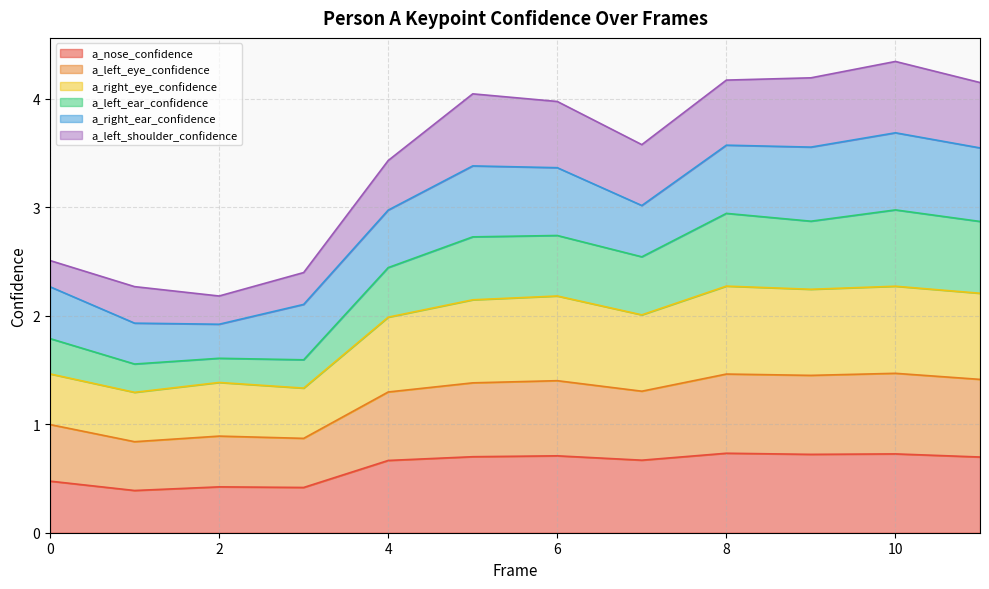

The value of a_nose_confidence at 8 is 0.7. True or false?

True